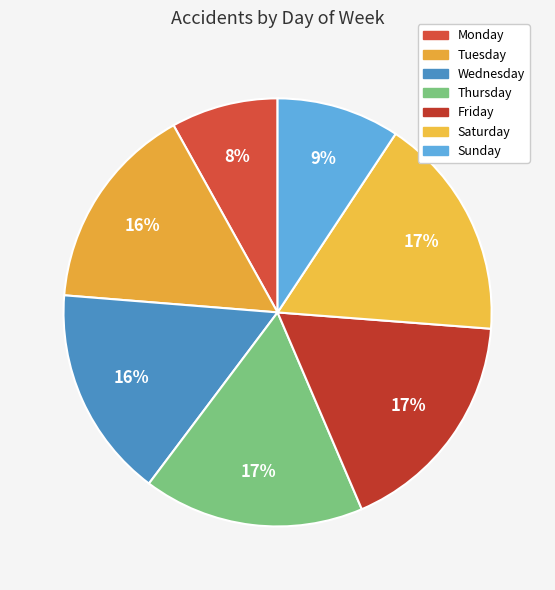

Does Sunday represent more than half of the total?

No